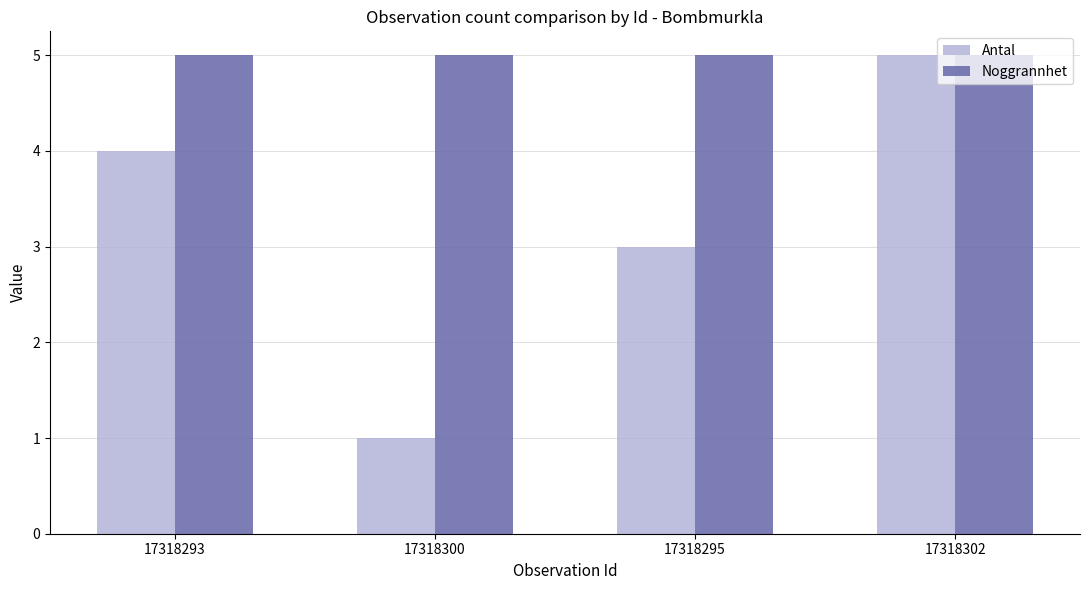

How many groups of bars are there?

4